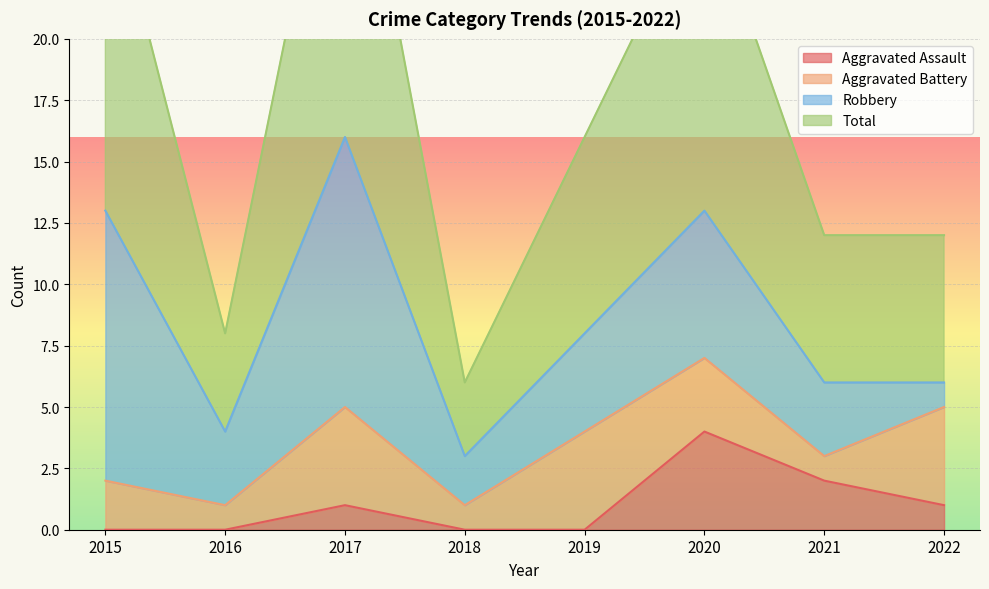

True or false: Total and Aggravated Assault intersect in this chart.

False